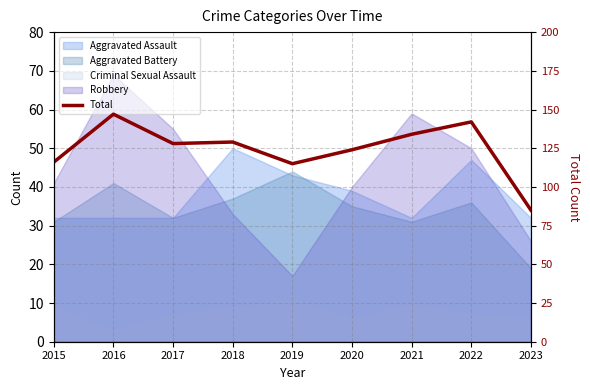

Which label corresponds to the largest value in the chart?

2016